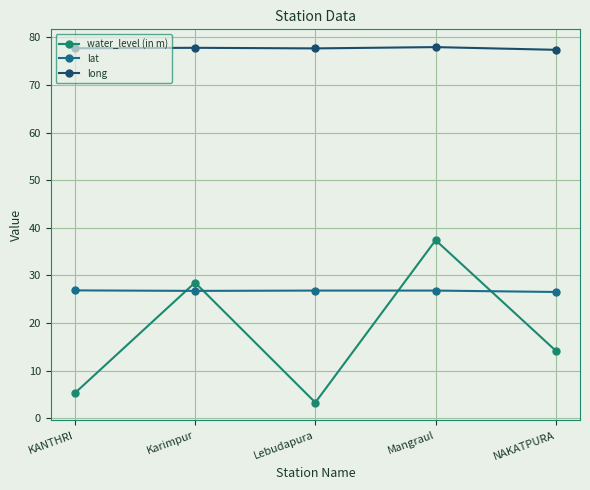

Reading right to left, what are all the values shown in this chart?

water_level (in m): 14.2	37.4	3.3	28.5	5.2
lat: 26.5	26.8	26.8	26.8	26.9
long: 77.4	78.0	77.7	77.8	77.7